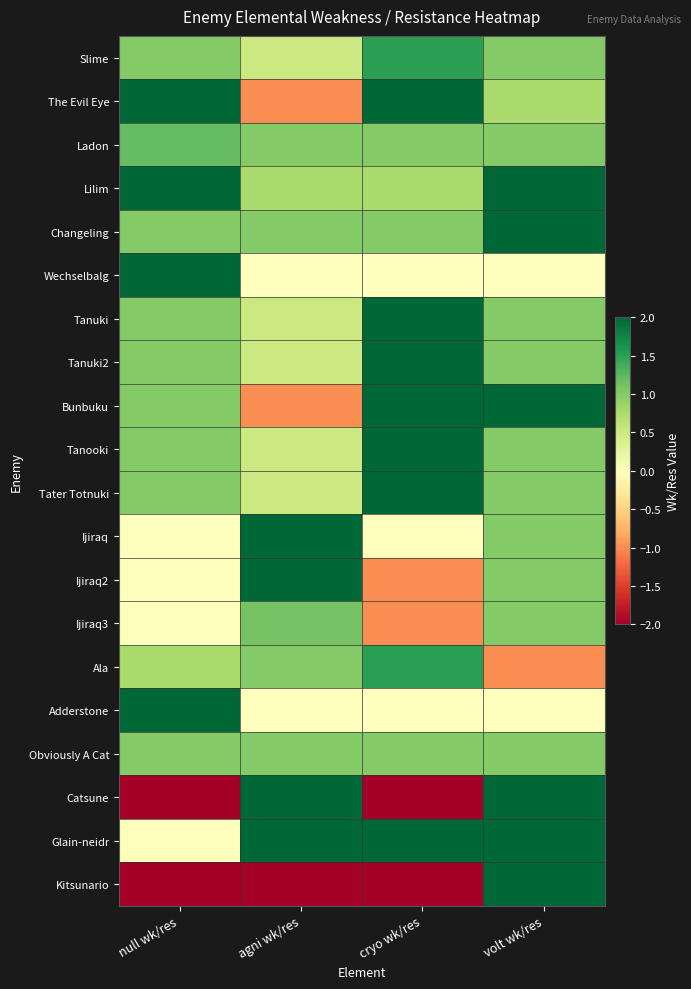

At how many categories does at least one series exceed 2?

1